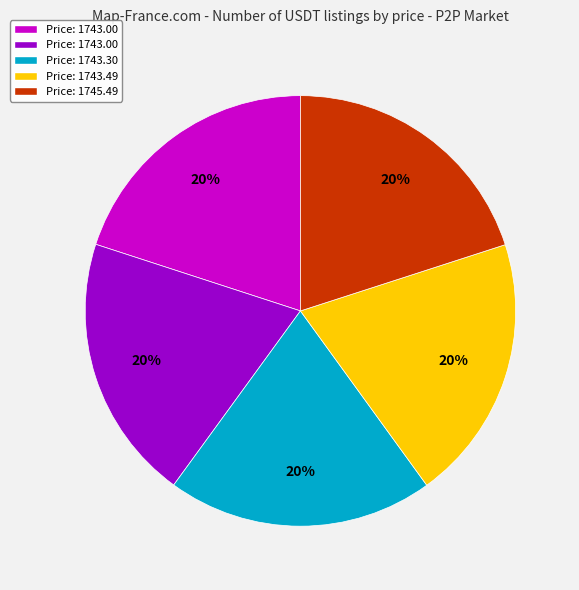

Is there a majority slice in this chart?

No